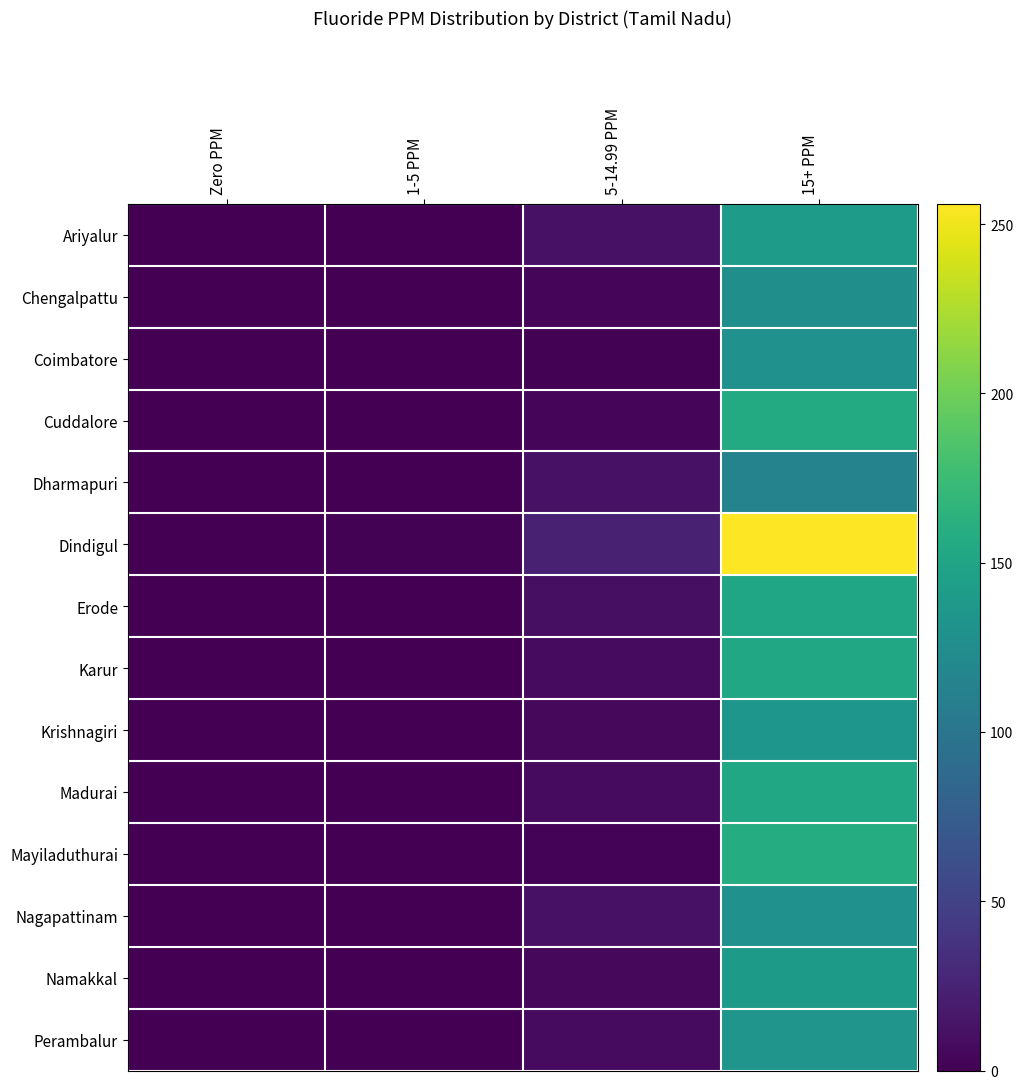

Rank the series by their maximum value, from highest to lowest.

Dindigul, Mayiladuthurai, Cuddalore, Karur, Madurai, Erode, Ariyalur, Namakkal, Krishnagiri, Perambalur, Coimbatore, Nagapattinam, Chengalpattu, Dharmapuri